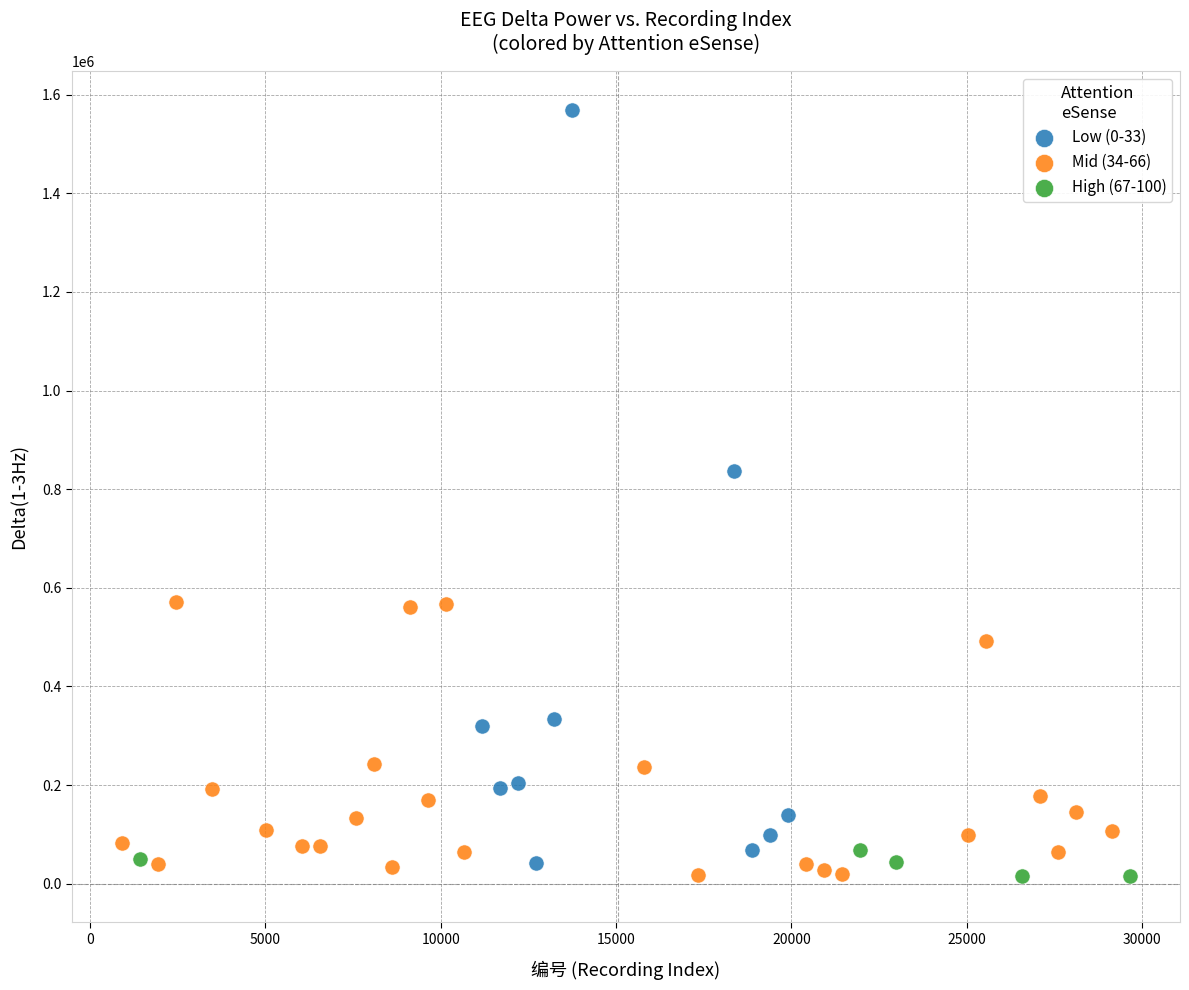

Which series contains the highest Y value?

Low (0-33)